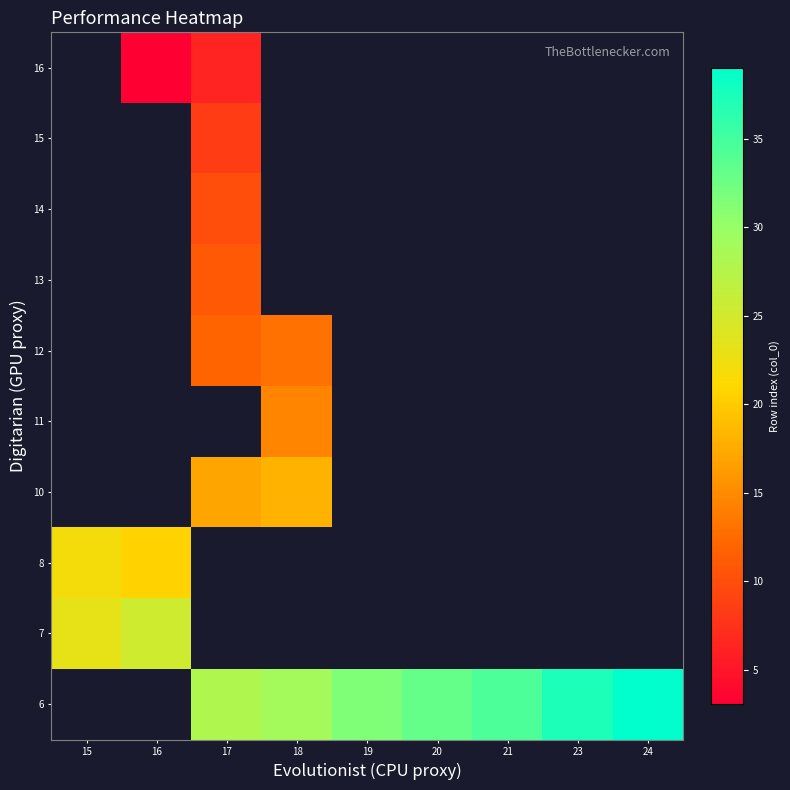

Which label corresponds to the smallest value in the chart?

16